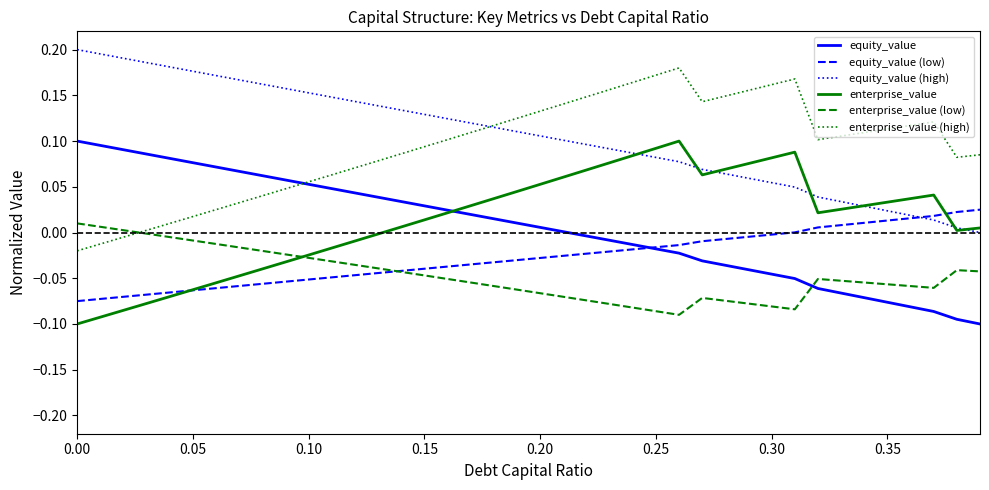

True or false: enterprise_value (low) and equity_value (high) cross at least once.

False